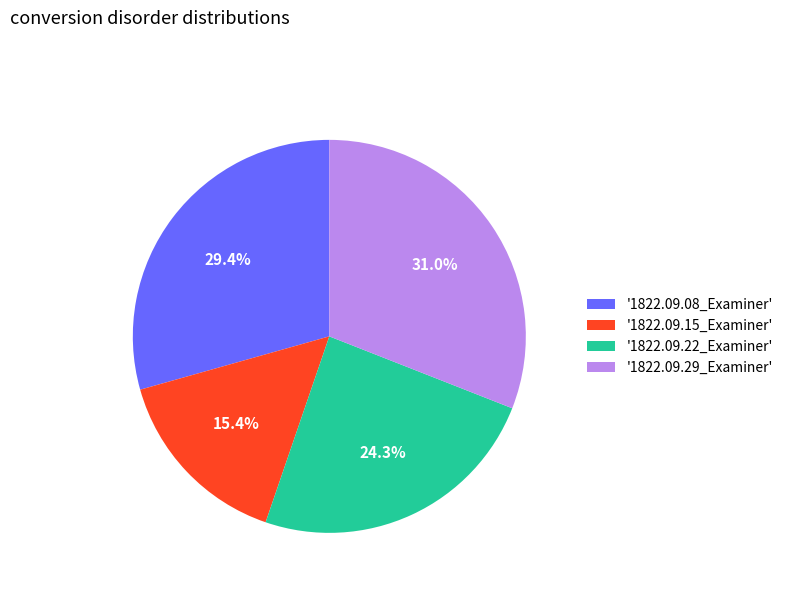

What is the smallest slice in the pie chart?

'1822.09.15_Examiner'